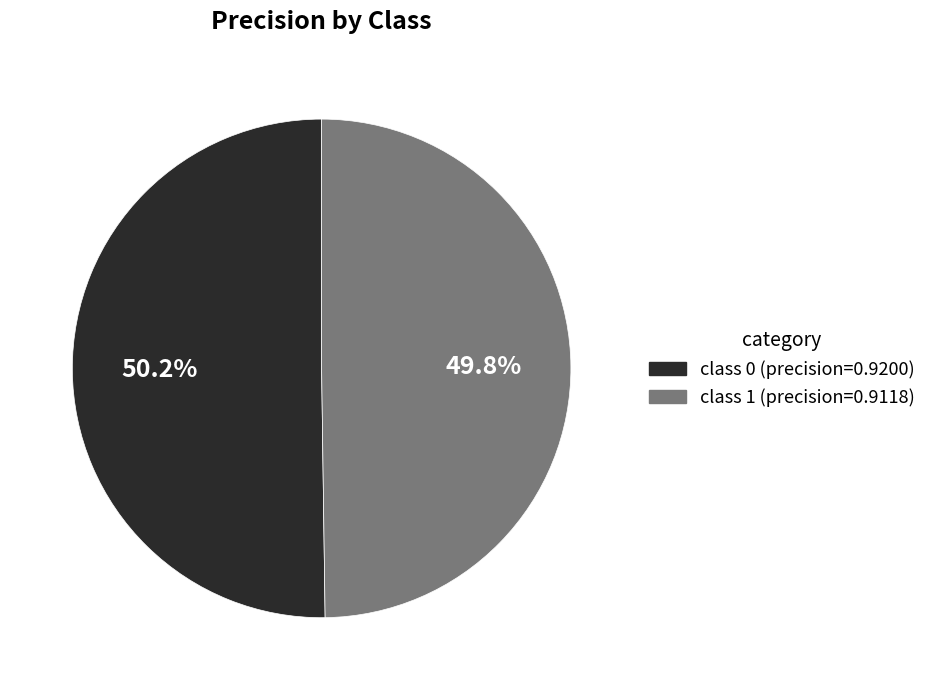

Is there a majority slice in this chart?

Yes